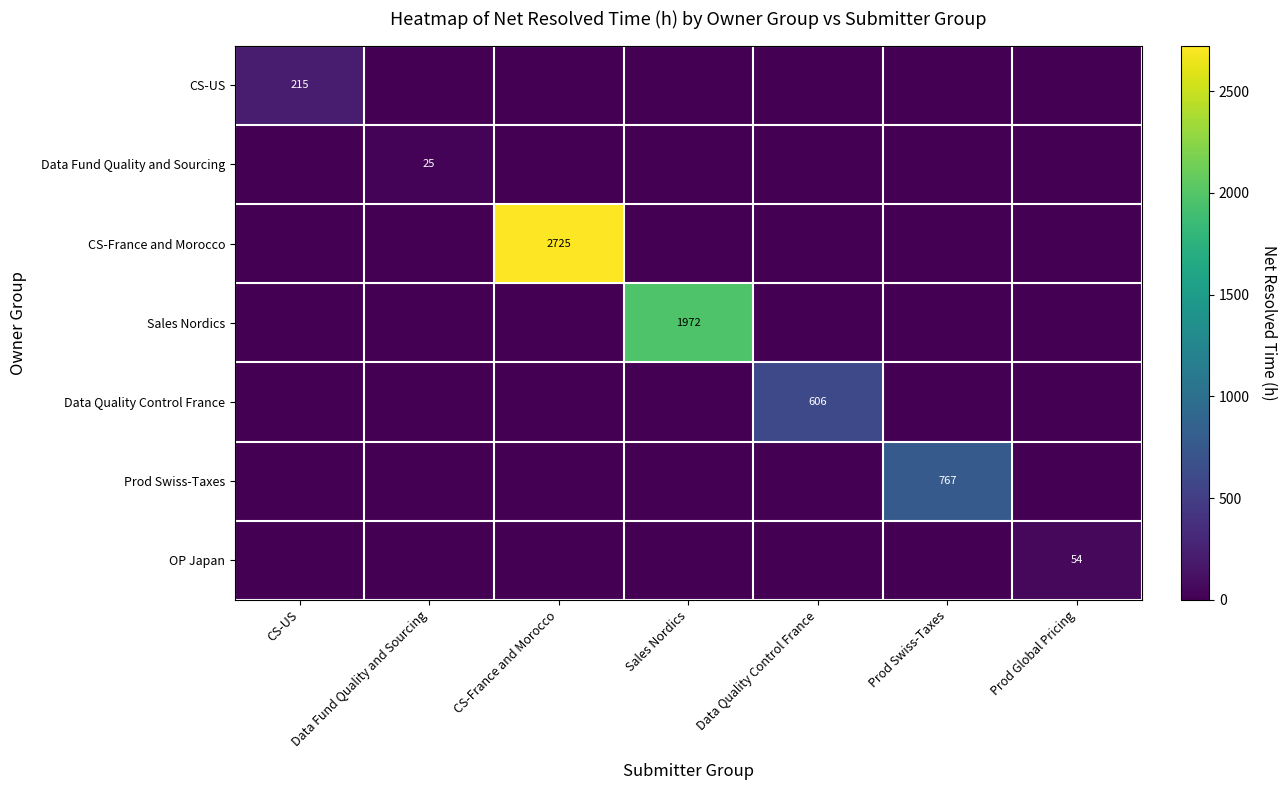

The value of Data Fund Quality and Sourcing at Data Fund Quality and Sourcing is 25. True or false?

True